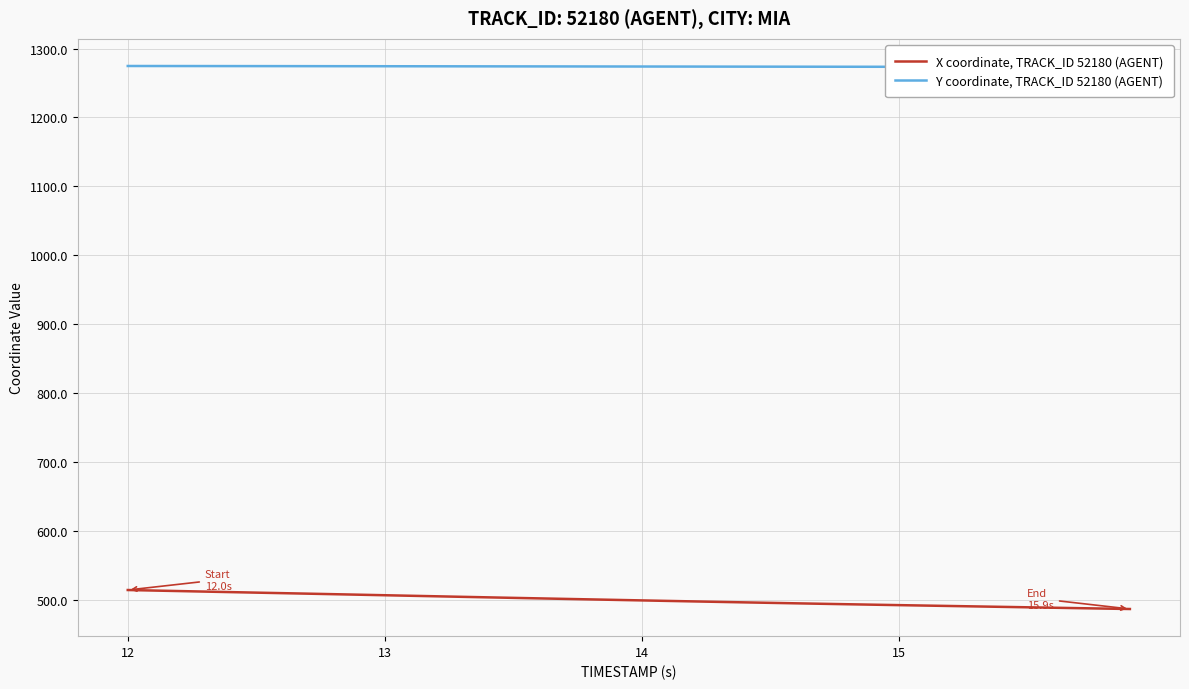

What is the value of the X coordinate, TRACK_ID 52180 (AGENT) point at the 14th from the left?

513.3